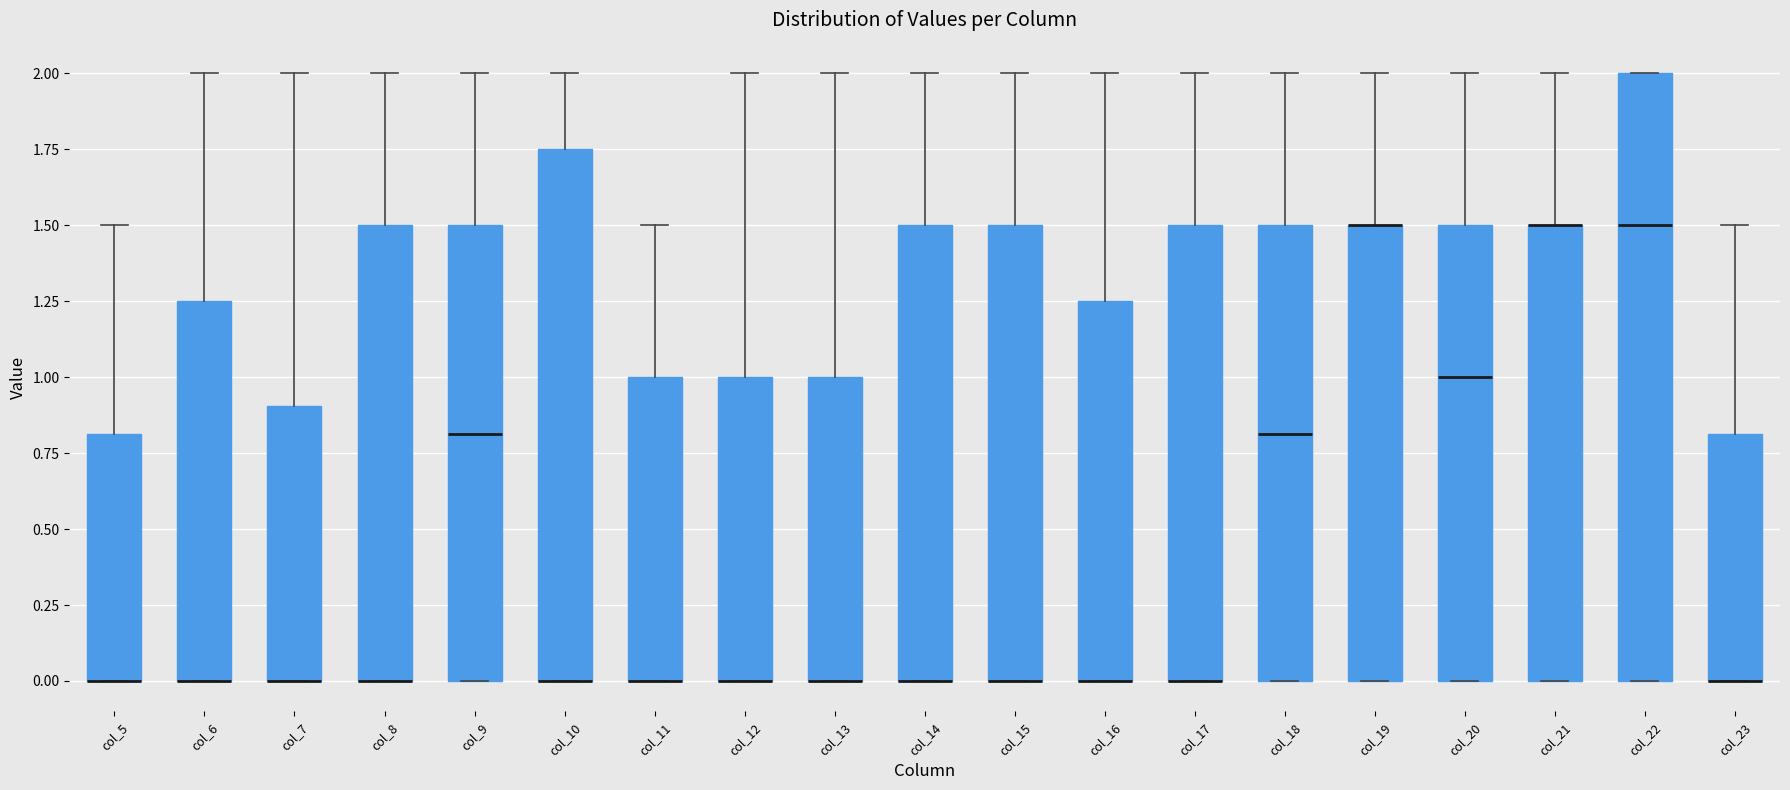

Reading left to right, transcribe this box plot: for each box, give where its median line is, the range the box spans, and where its two whiskers end, as read against the y-axis. The values are not printed on the chart, so give them approximately, as read against the axis.

col_5: median 0.00 (drawn on the box's lower edge), box 0.00 to 0.80, whiskers 0.00 to 1.50
col_6: median 0.00 (drawn on the box's lower edge), box 0.00 to 1.25, whiskers 0.00 to 2.00
col_7: median 0.00 (drawn on the box's lower edge), box 0.00 to 0.90, whiskers 0.00 to 2.00
col_8: median 0.00 (drawn on the box's lower edge), box 0.00 to 1.50, whiskers 0.00 to 2.00
col_9: median 0.80, box 0.00 to 1.50, whiskers 0.00 to 2.00
col_10: median 0.00 (drawn on the box's lower edge), box 0.00 to 1.75, whiskers 0.00 to 2.00
col_11: median 0.00 (drawn on the box's lower edge), box 0.00 to 1.00, whiskers 0.00 to 1.50
col_12: median 0.00 (drawn on the box's lower edge), box 0.00 to 1.00, whiskers 0.00 to 2.00
col_13: median 0.00 (drawn on the box's lower edge), box 0.00 to 1.00, whiskers 0.00 to 2.00
col_14: median 0.00 (drawn on the box's lower edge), box 0.00 to 1.50, whiskers 0.00 to 2.00
col_15: median 0.00 (drawn on the box's lower edge), box 0.00 to 1.50, whiskers 0.00 to 2.00
col_16: median 0.00 (drawn on the box's lower edge), box 0.00 to 1.25, whiskers 0.00 to 2.00
col_17: median 0.00 (drawn on the box's lower edge), box 0.00 to 1.50, whiskers 0.00 to 2.00
col_18: median 0.80, box 0.00 to 1.50, whiskers 0.00 to 2.00
col_19: median 1.50 (drawn on the box's upper edge), box 0.00 to 1.50, whiskers 0.00 to 2.00
col_20: median 1.00, box 0.00 to 1.50, whiskers 0.00 to 2.00
col_21: median 1.50 (drawn on the box's upper edge), box 0.00 to 1.50, whiskers 0.00 to 2.00
col_22: median 1.50, box 0.00 to 2.00, whiskers 0.00 to 2.00
col_23: median 0.00 (drawn on the box's lower edge), box 0.00 to 0.80, whiskers 0.00 to 1.50